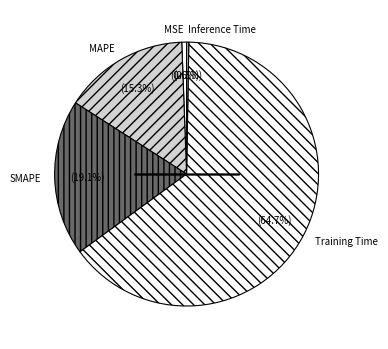

To the nearest percent, what is the average slice percentage?

20%